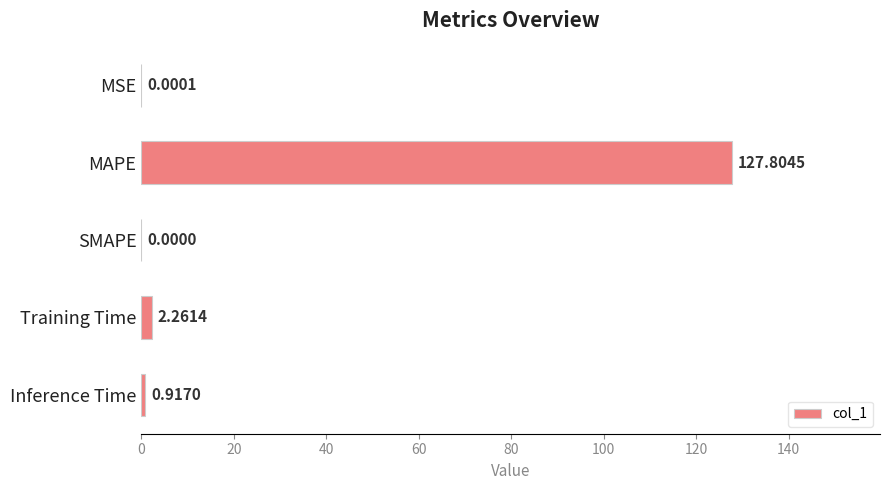

What is the sum of all values?

131.0